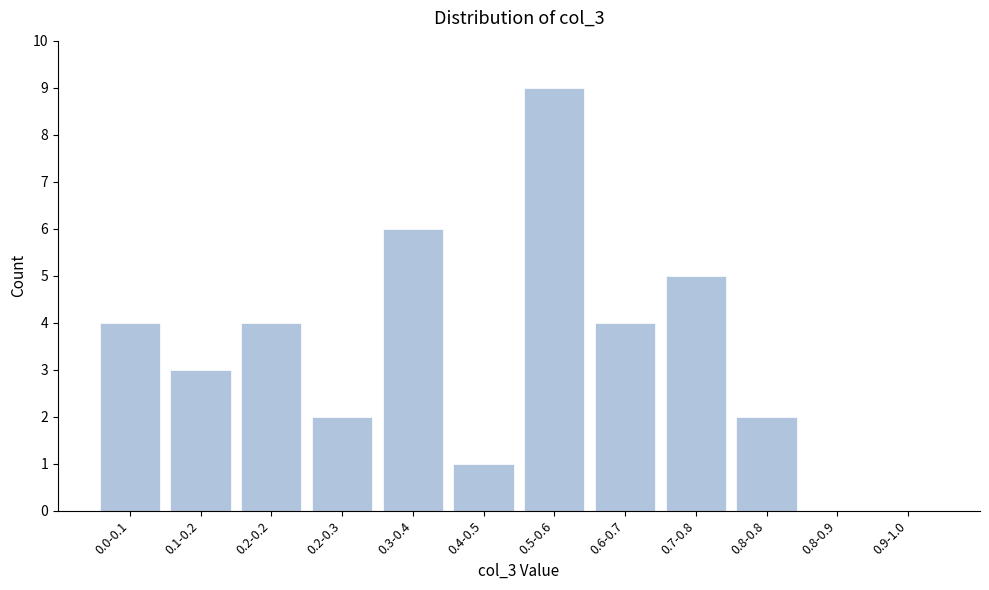

Reading right to left, transcribe all the data shown in this chart.

0.9-1.0=0	0.8-0.9=0	0.8-0.8=2	0.7-0.8=5	0.6-0.7=4	0.5-0.6=9	0.4-0.5=1	0.3-0.4=6	0.2-0.3=2	0.2-0.2=4	0.1-0.2=3	0.0-0.1=4